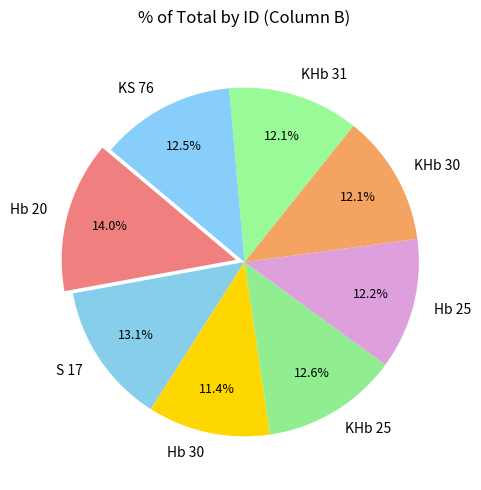

Approximately how many times larger is the value at S 17 compared to Hb 20?

0.9